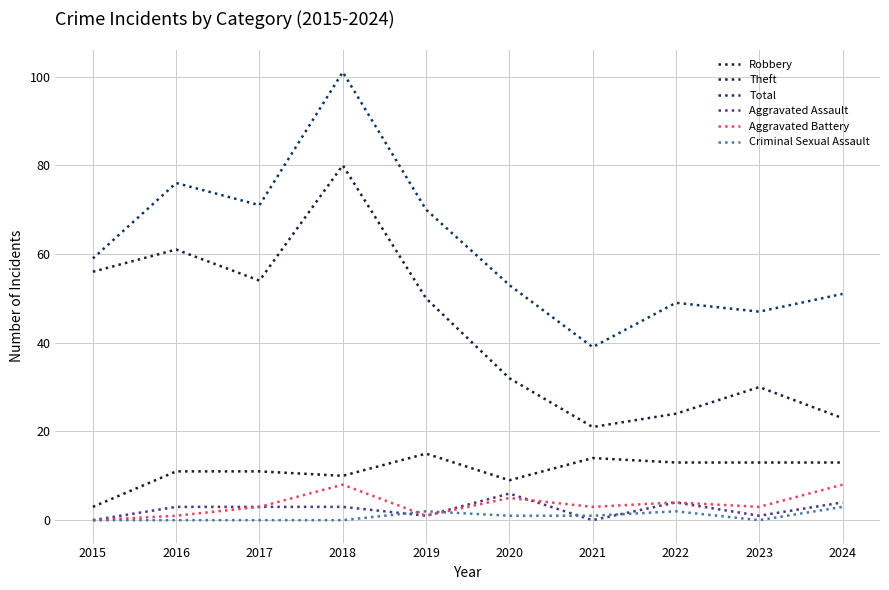

How many interior local valleys does the Criminal Sexual Assault series have?

1